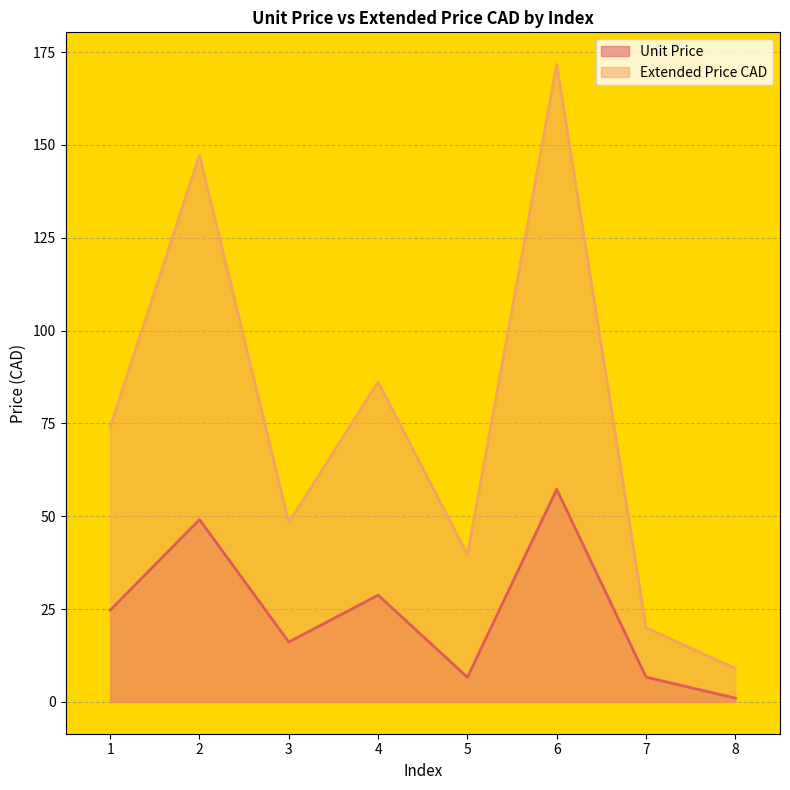

Reading right to left, what are all the values shown in this chart?

Unit Price: 8=1.0	7=6.7	6=57.2	5=6.6	4=28.7	3=16.1	2=49.1	1=24.7
Extended Price CAD: 8=9.0	7=19.9	6=171.7	5=39.7	4=86.2	3=48.3	2=147.2	1=74.0